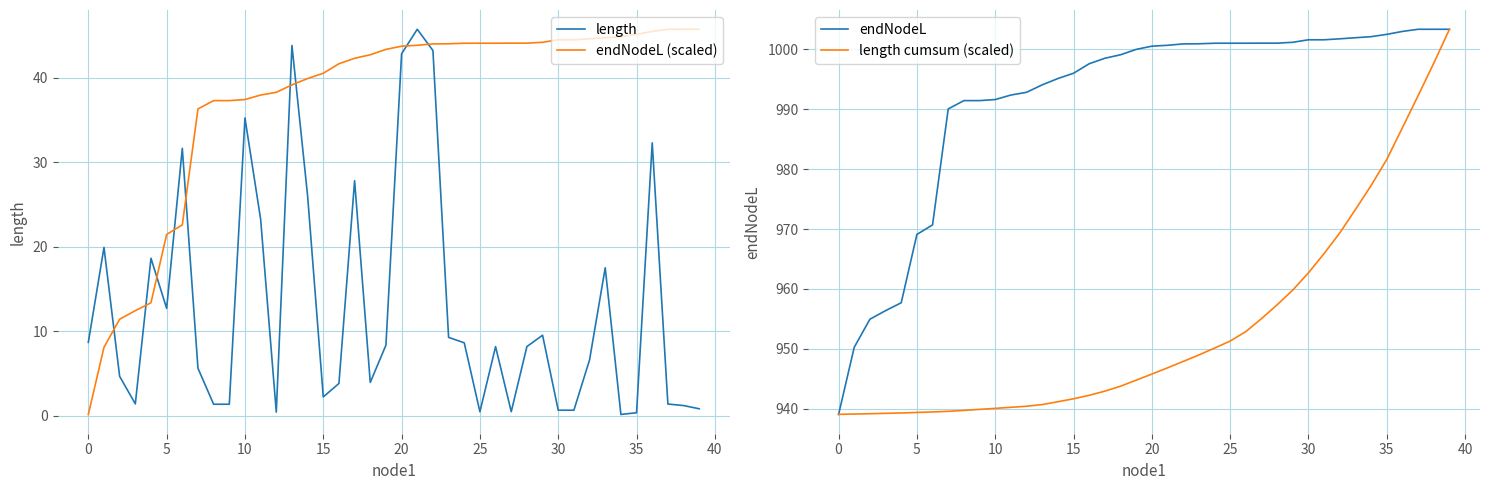

True or false: endNodeL (scaled) has more than 1 interior local peaks.

False